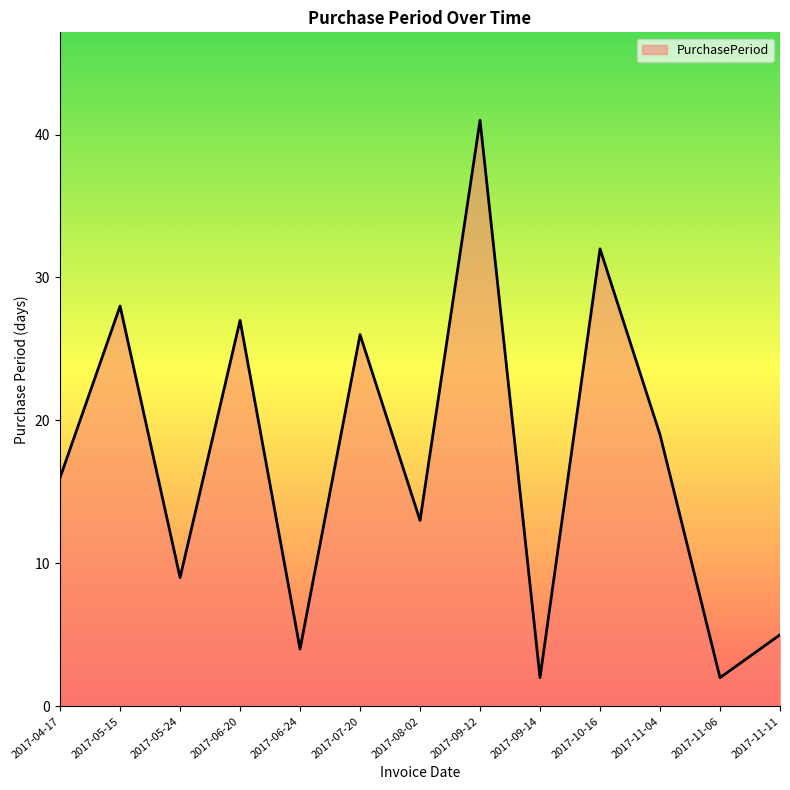

Is it true that the value at 2017-09-12 is 41?

True